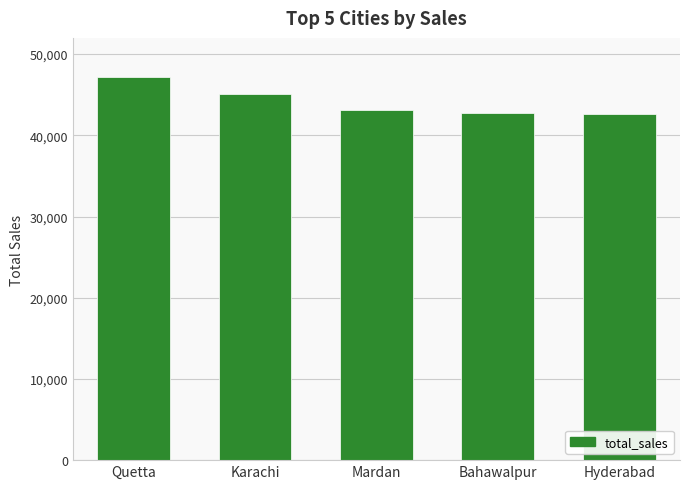

Are the bars grouped side by side (vs. stacked)?

No